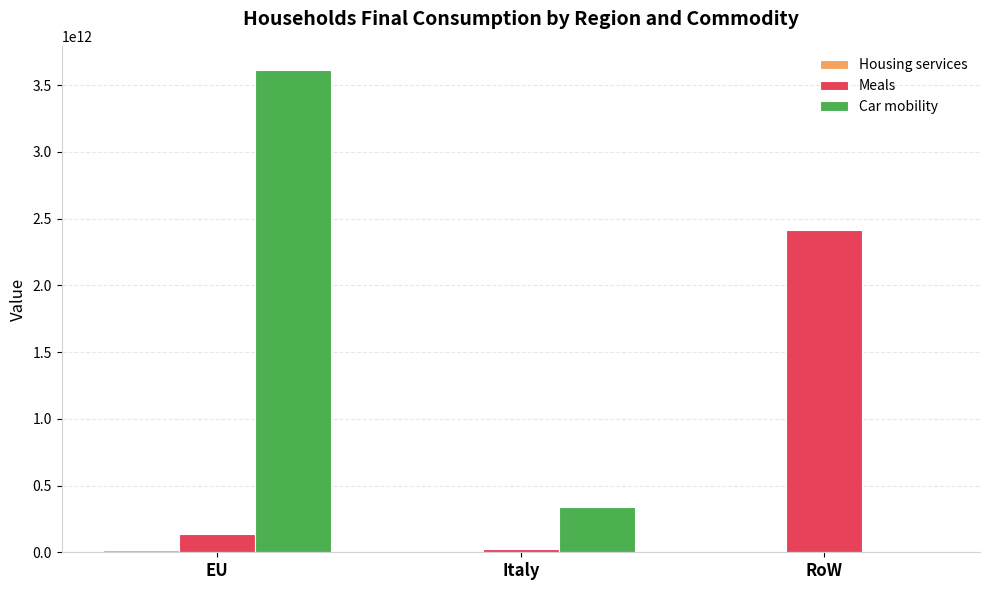

Which series changed the most between EU and RoW?

Car mobility